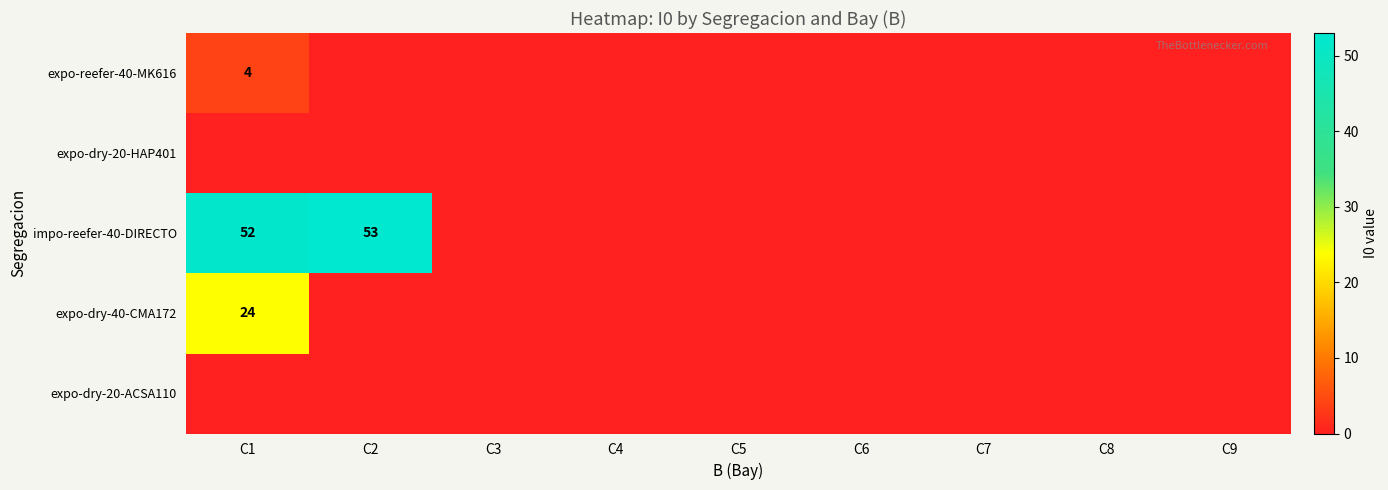

Which series has the largest total across all categories?

impo-reefer-40-DIRECTO